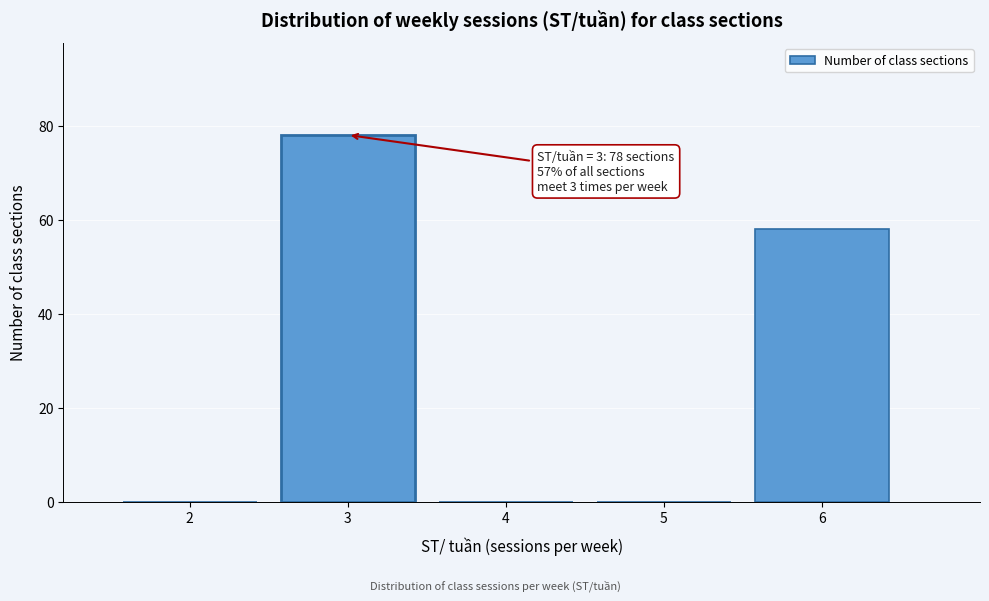

Reading right to left, what are all the values shown in this chart?

6=58	5=0	4=0	3=78	2=0